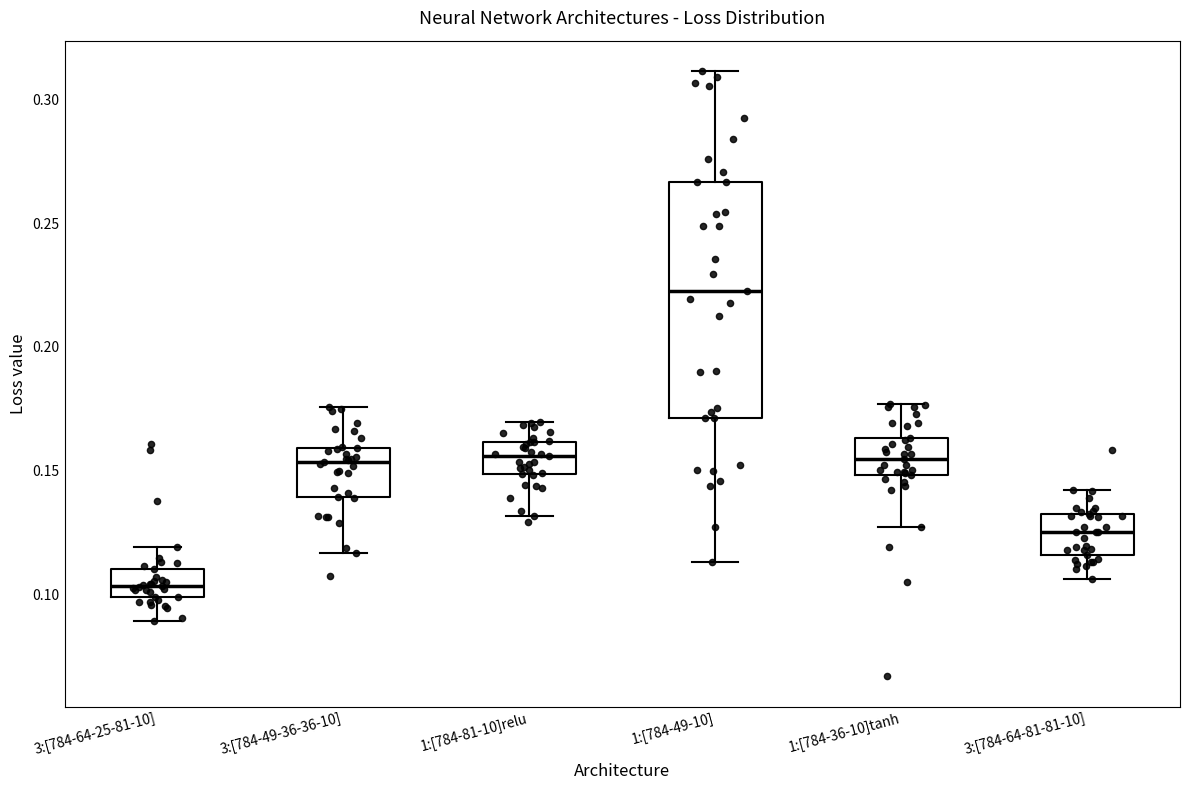

Reading left to right, read every box against the y-axis: the position of its median line, the range the box covers, and the ends of its whiskers. The values are not printed on the chart, so give them approximately, as read against the axis.

3:[784-64-25-81-10]: median 0.105, box 0.100 to 0.110, whiskers 0.090 to 0.120
3:[784-49-36-36-10]: median 0.155, box 0.140 to 0.160, whiskers 0.115 to 0.175
1:[784-81-10]relu: median 0.155, box 0.150 to 0.160, whiskers 0.130 to 0.170
1:[784-49-10]: median 0.225, box 0.170 to 0.265, whiskers 0.115 to 0.310
1:[784-36-10]tanh: median 0.155, box 0.150 to 0.165, whiskers 0.125 to 0.175
3:[784-64-81-81-10]: median 0.125, box 0.115 to 0.130, whiskers 0.105 to 0.140